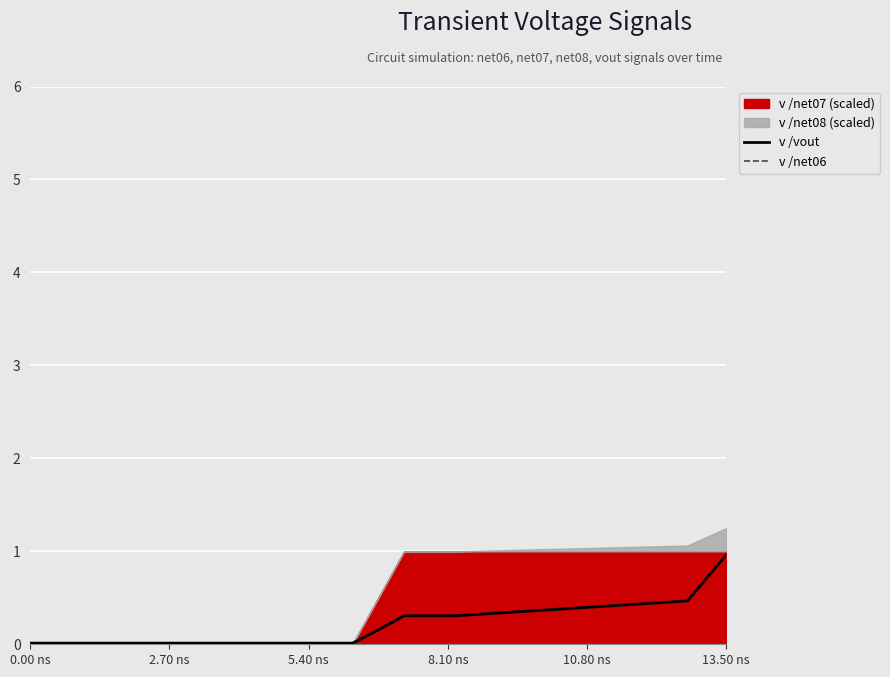

The value of v /vout at 13.50 ns is 1.3. True or false?

False